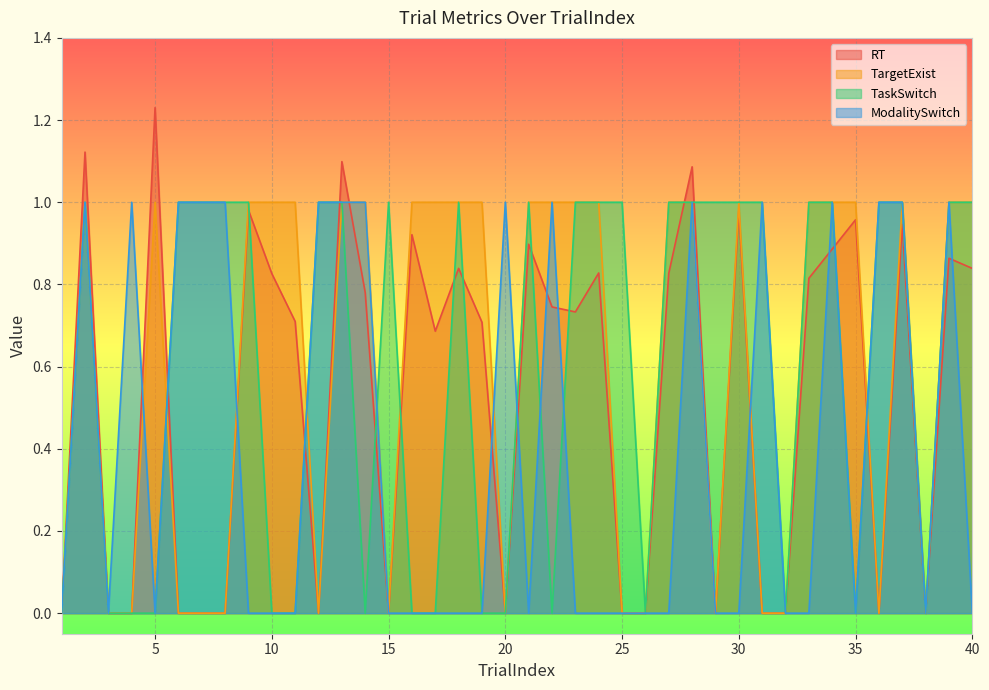

Reading left to right, transcribe all the data shown in this chart.

RT: 0.0	1.1	0.0	0.0	1.2	0.0	0.0	0.0	1.0	0.8	0.7	0.0	1.1	0.8	0.0	0.9	0.7	0.8	0.7	0.0	0.9	0.7	0.7	0.8	0.0	0.0	0.8	1.1	0.0	1.0	0.0	0.0	0.8	0.9	1.0	0.0	0.9	0.0	0.9	0.8
TargetExist: 0.0	1.0	0.0	0.0	1.0	0.0	0.0	0.0	1.0	1.0	1.0	0.0	1.0	1.0	0.0	1.0	1.0	1.0	1.0	0.0	1.0	1.0	1.0	1.0	0.0	0.0	1.0	1.0	0.0	1.0	0.0	0.0	1.0	1.0	1.0	0.0	1.0	0.0	1.0	1.0
TaskSwitch: 0.0	1.0	0.0	0.0	0.0	1.0	1.0	1.0	1.0	0.0	0.0	1.0	1.0	0.0	1.0	0.0	0.0	1.0	0.0	0.0	1.0	0.0	1.0	1.0	1.0	0.0	1.0	1.0	1.0	1.0	1.0	0.0	1.0	1.0	0.0	1.0	1.0	0.0	1.0	1.0
ModalitySwitch: 0.0	1.0	0.0	1.0	0.0	1.0	1.0	1.0	0.0	0.0	0.0	1.0	1.0	1.0	0.0	0.0	0.0	0.0	0.0	1.0	0.0	1.0	0.0	0.0	0.0	0.0	0.0	1.0	0.0	0.0	1.0	0.0	0.0	1.0	0.0	1.0	1.0	0.0	1.0	0.0